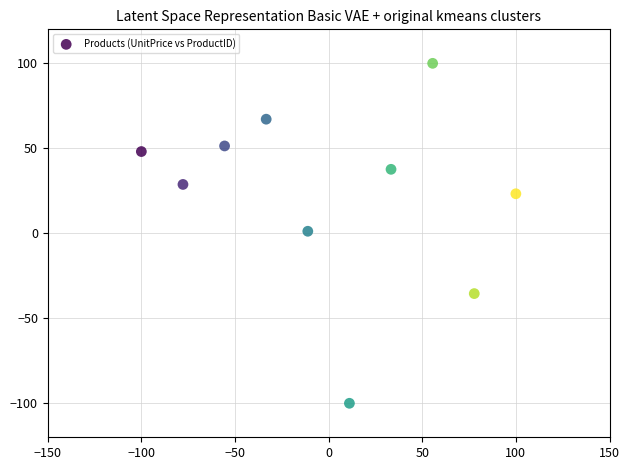

What is the range of Y values (max minus min)?

200.0